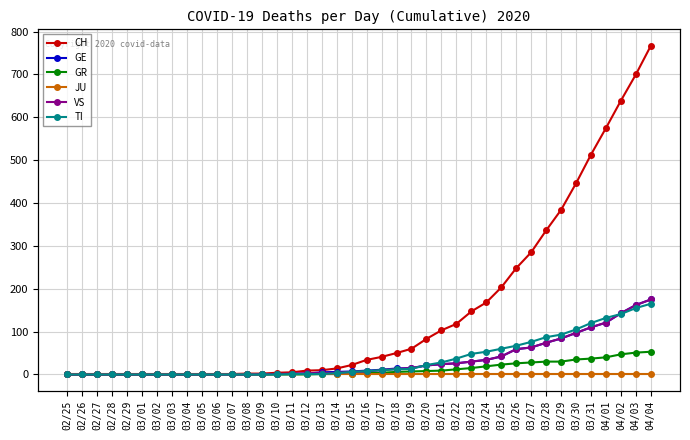

What is the difference between the highest and lowest values at 03/14?

14